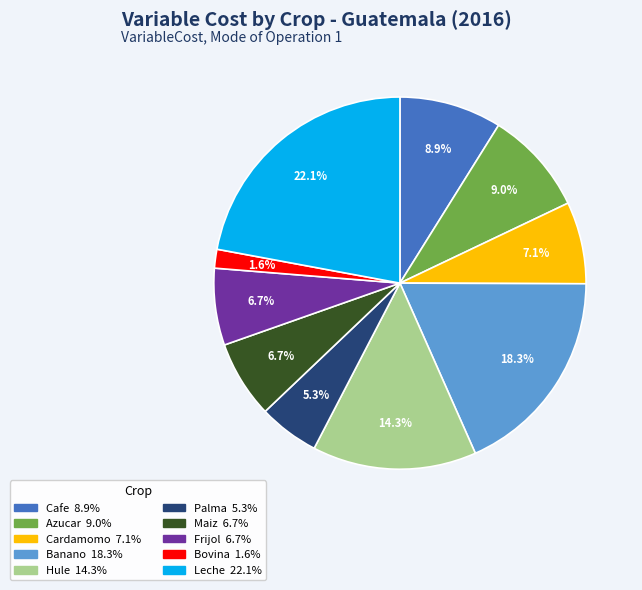

Is there a majority slice in this chart?

No